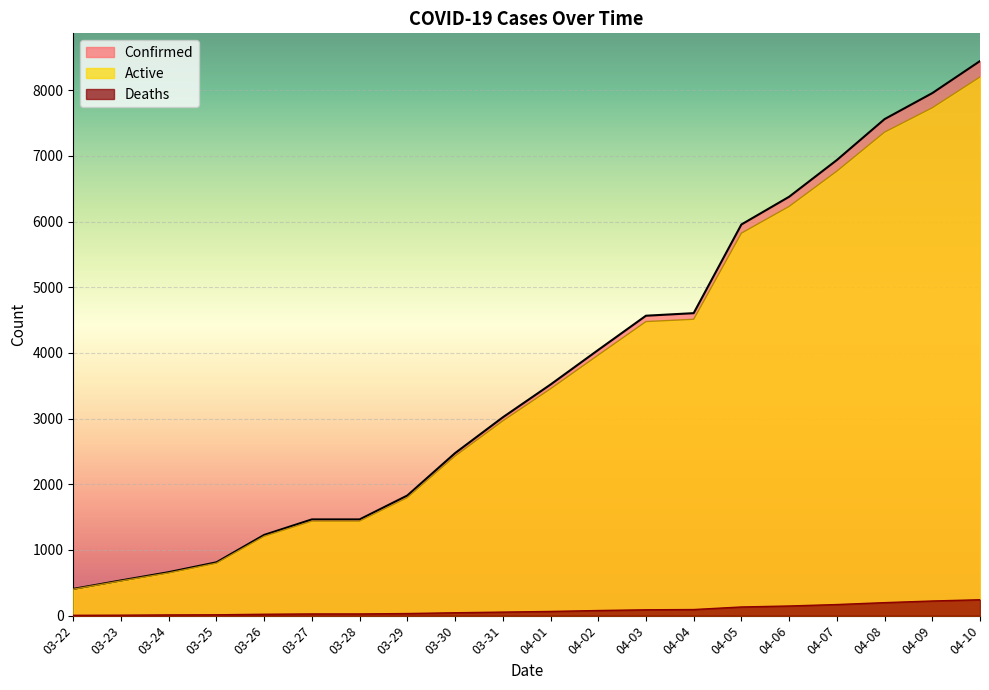

True or false: Active and Confirmed intersect in this chart.

False